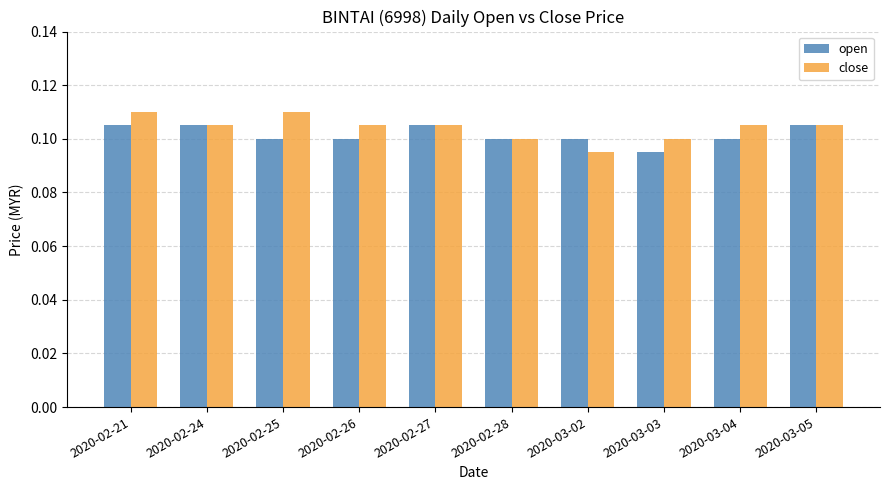

What are all the series names shown in the legend?

open, close